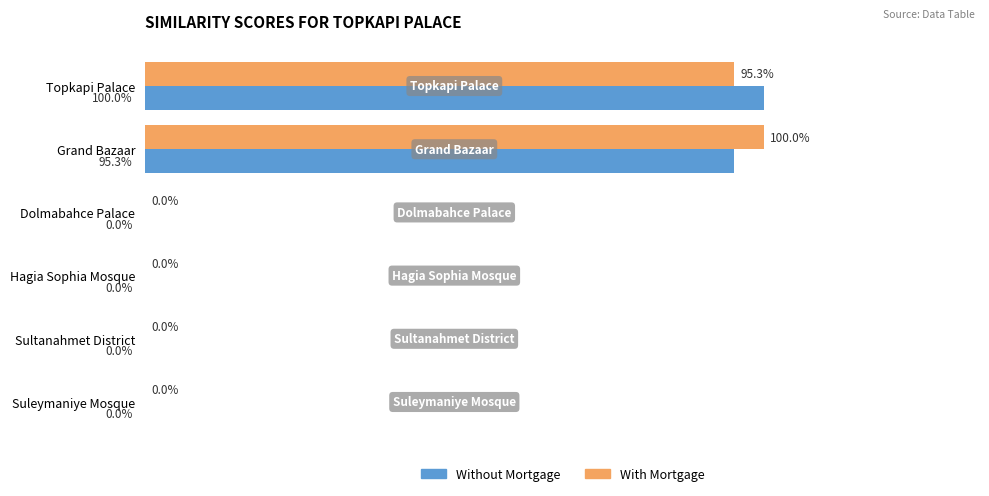

Is the value of Without Mortgage at Topkapi Palace greater than the value of With Mortgage at Hagia Sophia Mosque?

Yes